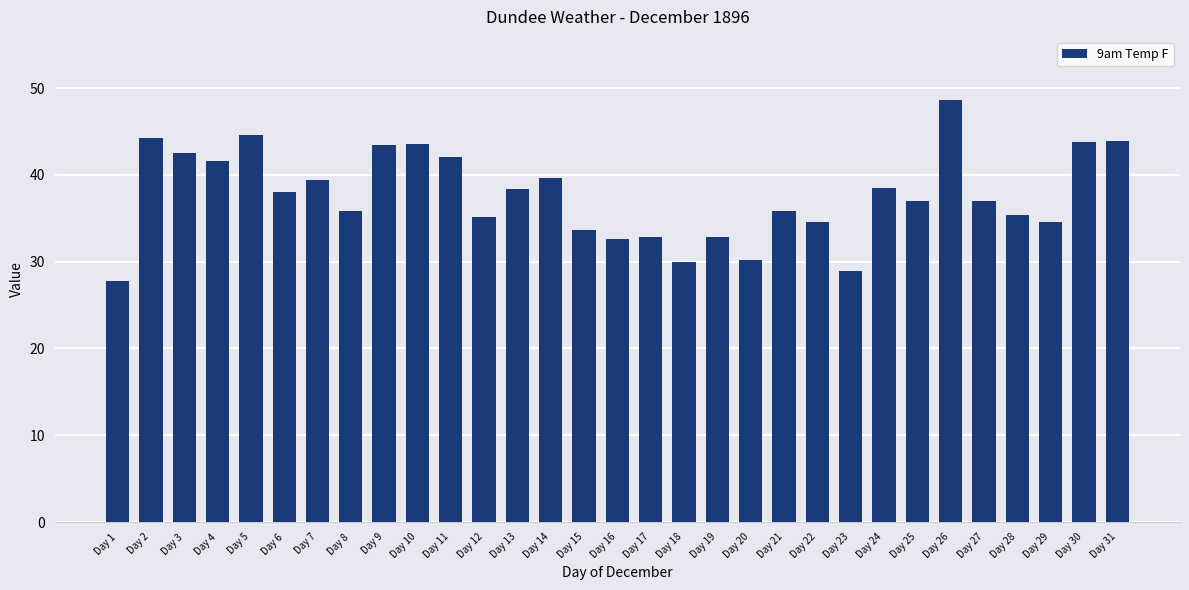

The value at Day 28 is 35.4. True or false?

True